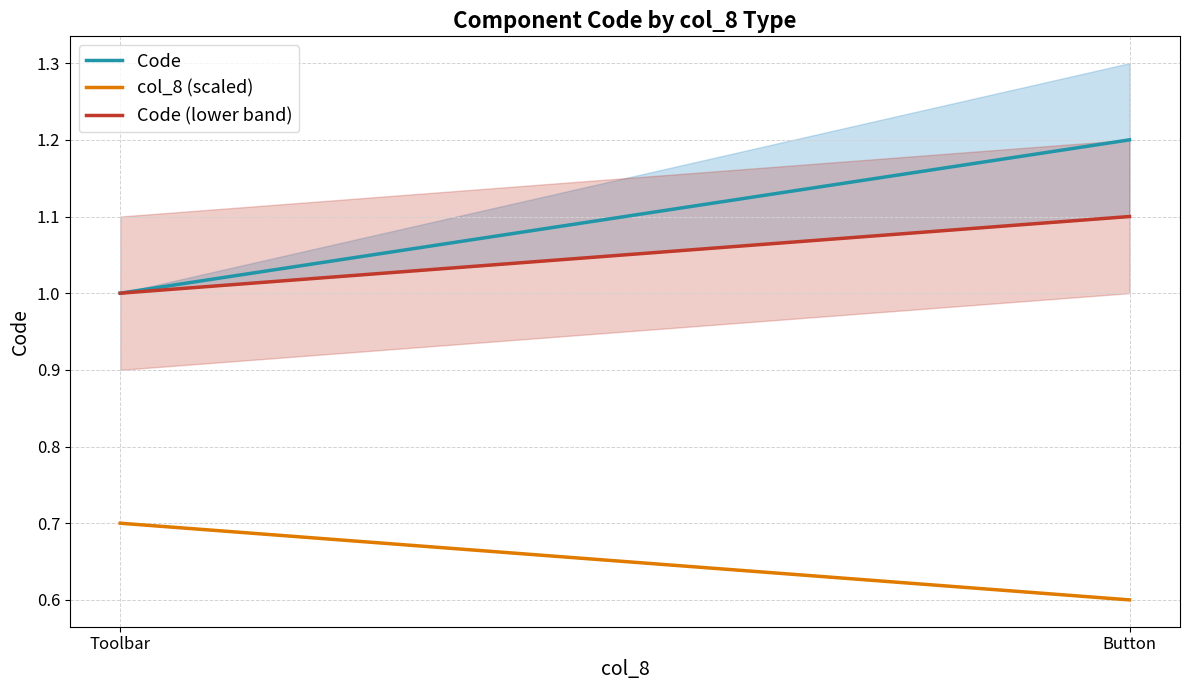

Reading left to right, transcribe all the data shown in this chart.

Code: Toolbar=1.0	Button=1.2
col_8 (scaled): Toolbar=0.7	Button=0.6
Code (lower band): Toolbar=1.0	Button=1.1